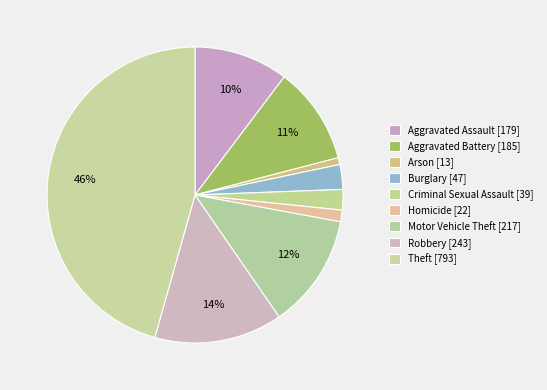

Which slice is the largest?

Theft